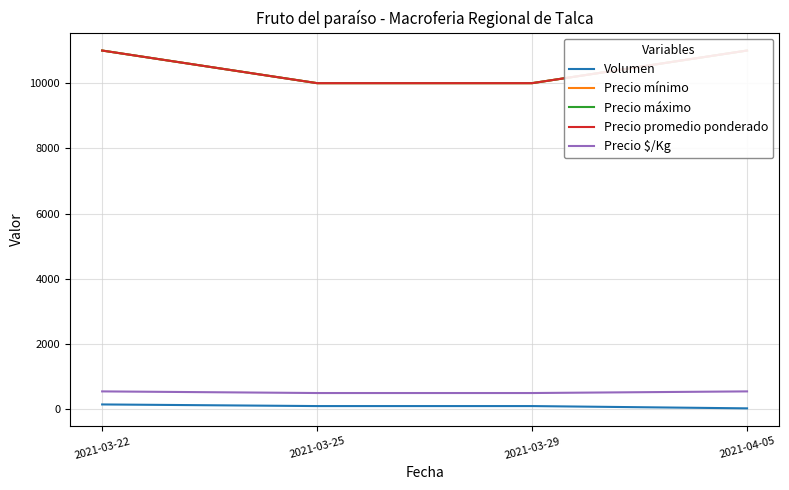

Between 2021-03-22 and 2021-03-25, which series saw the biggest shift?

Precio mínimo